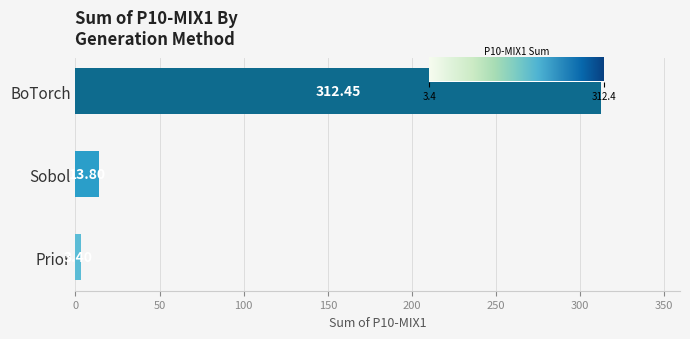

Approximately how many times larger is the value at Sobol compared to Prior?

4.1